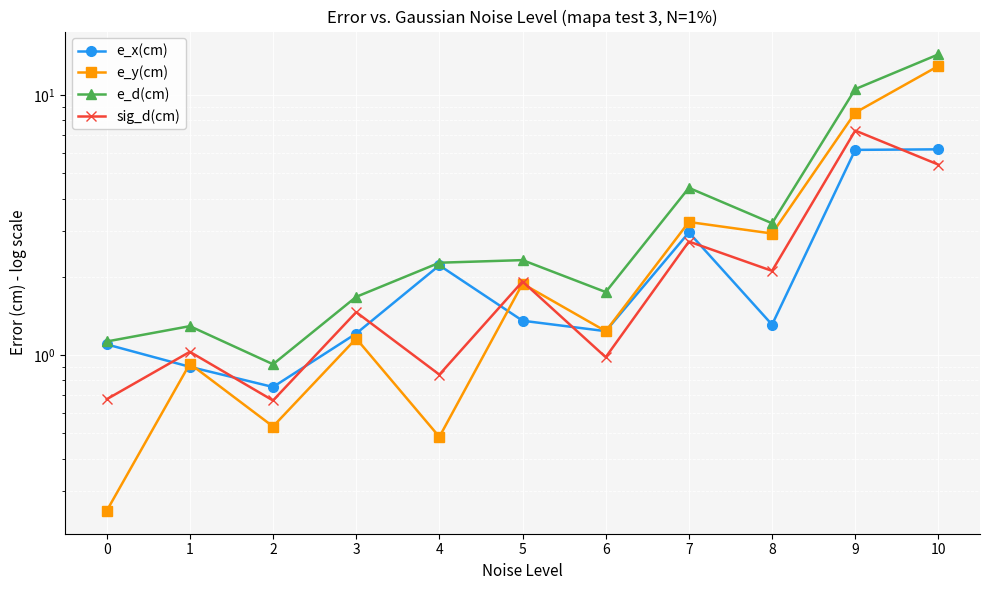

Is the value of sig_d(cm) at 1 greater than the value of e_d(cm) at 9?

No